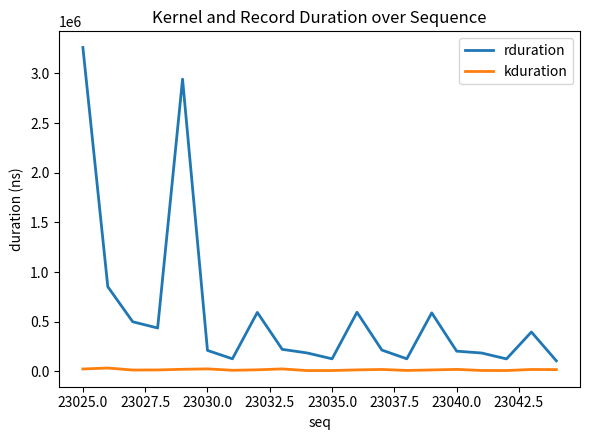

What is the difference between the maximum and minimum values in the kduration series?

25663